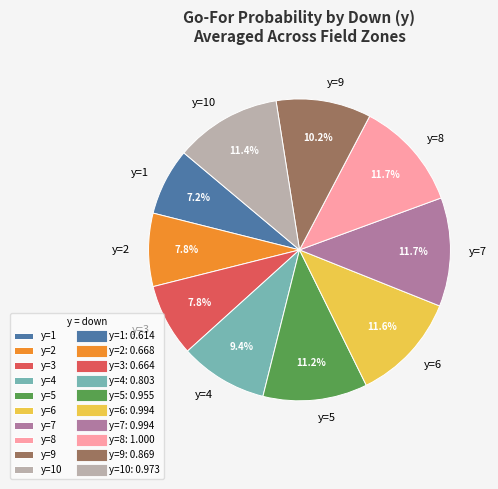

What percentage is the y=5 slice, to the nearest percent?

11%